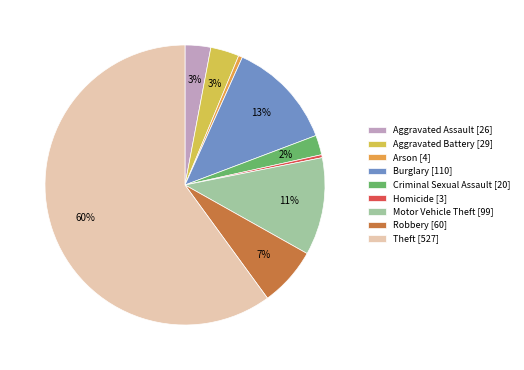

To the nearest percent, what is the combined percentage of Aggravated Assault [26] and Criminal Sexual Assault [20]?

5%